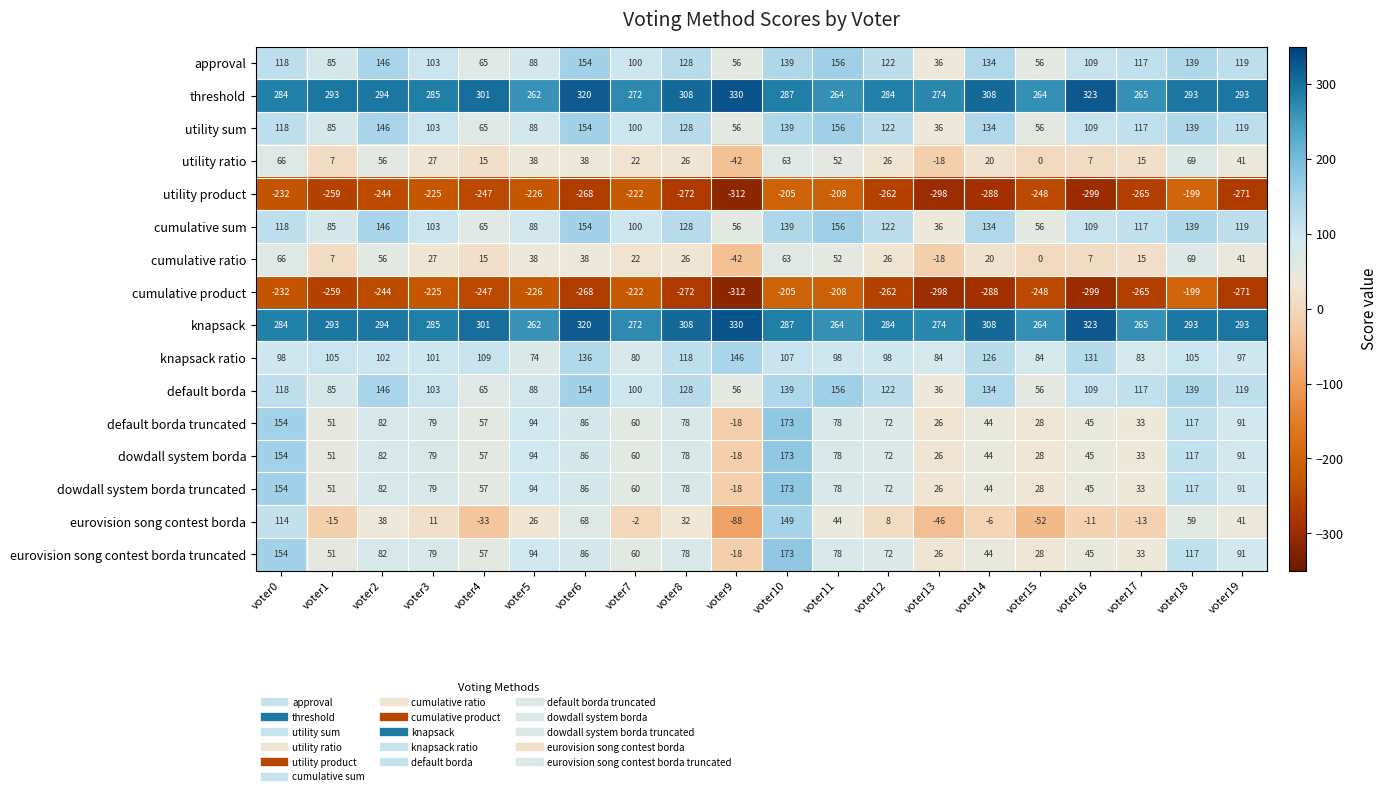

Which category has the highest value across all series?

voter9